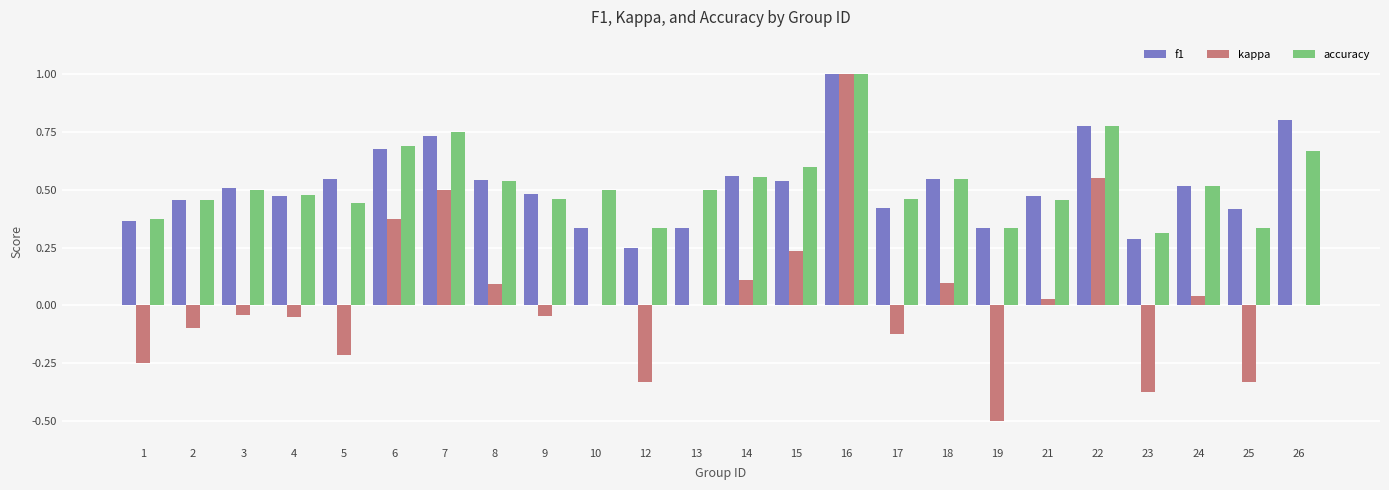

At which category is the sum across all series the highest?

16